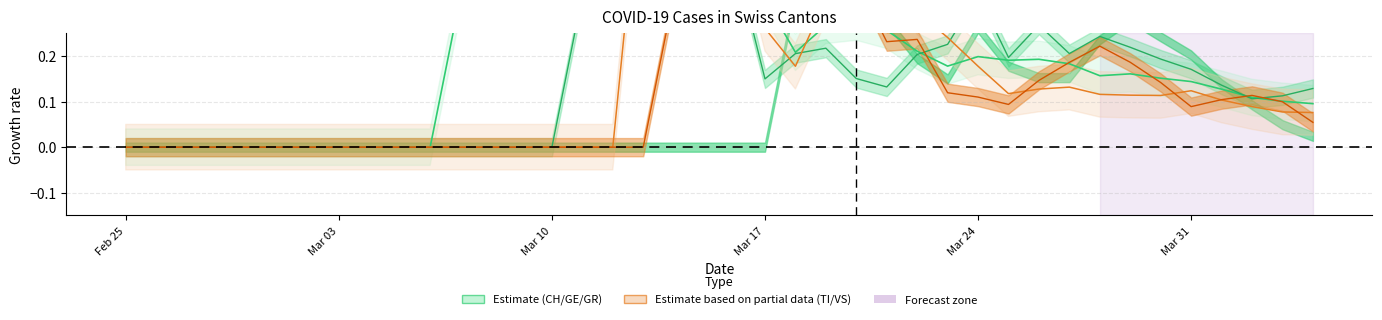

Count the number of categories in the chart.

40